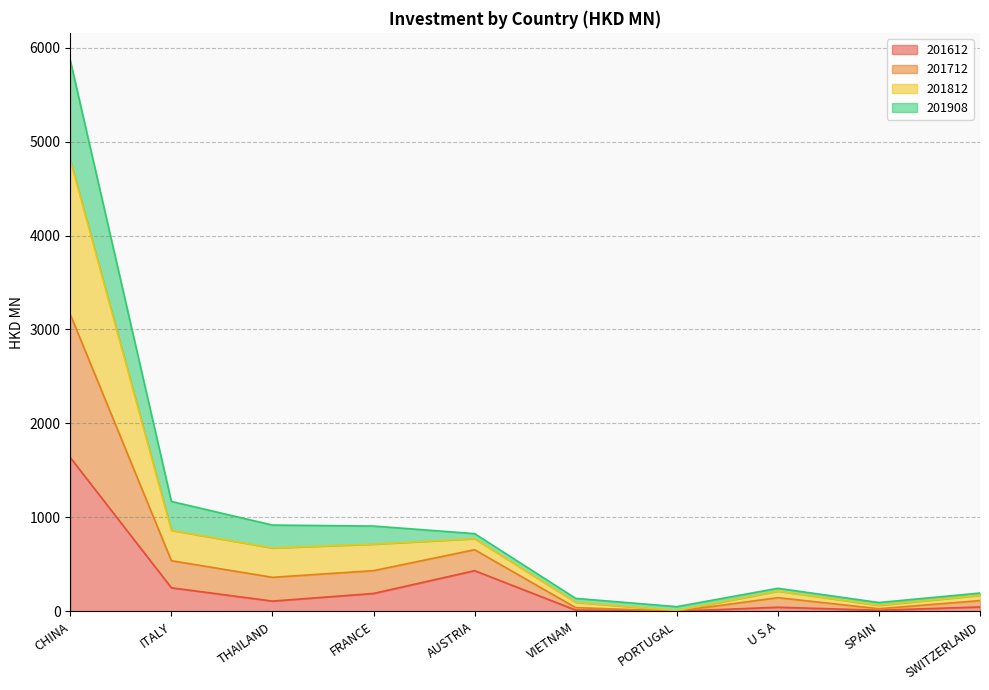

How many data points in 201612 are above 108?

5